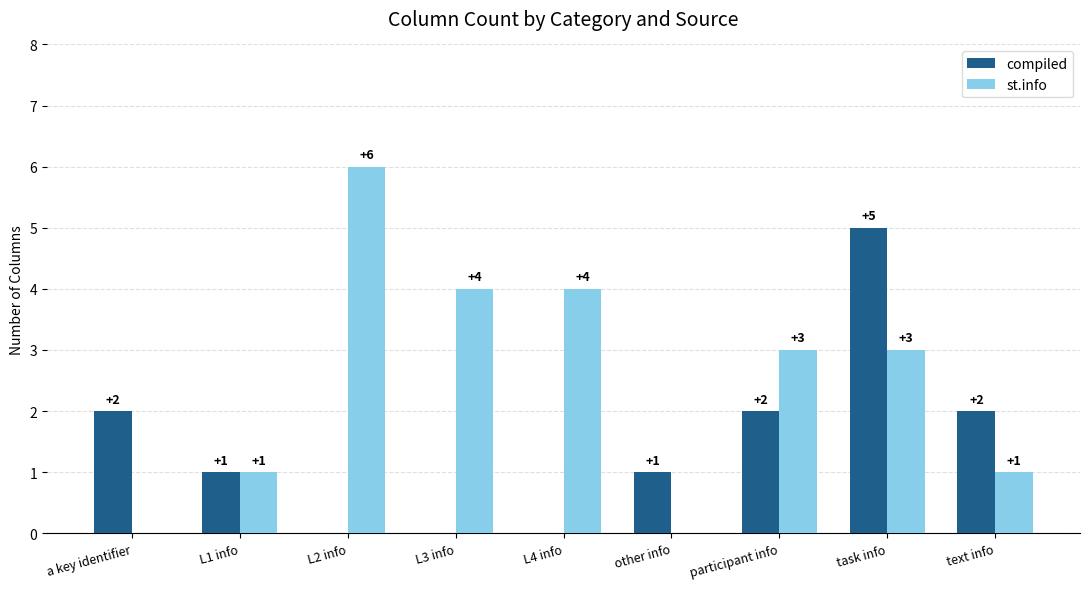

Is it true that st.info equals 3 at other info?

False